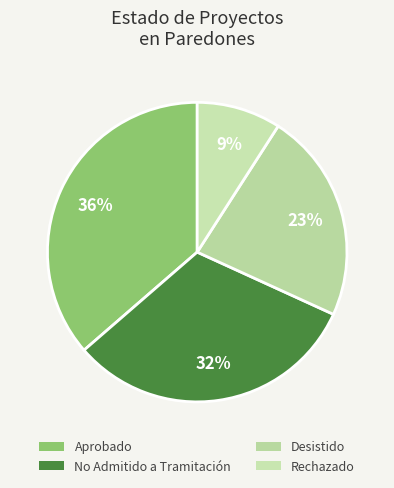

To the nearest percent, what is the difference between the largest and smallest slice percentages?

27%